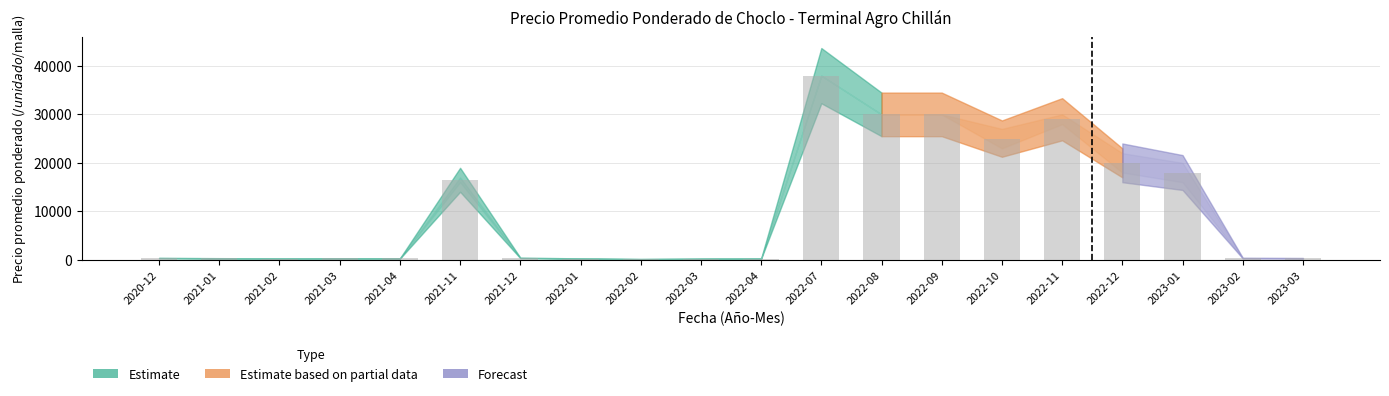

How many categories are shown in the chart?

20